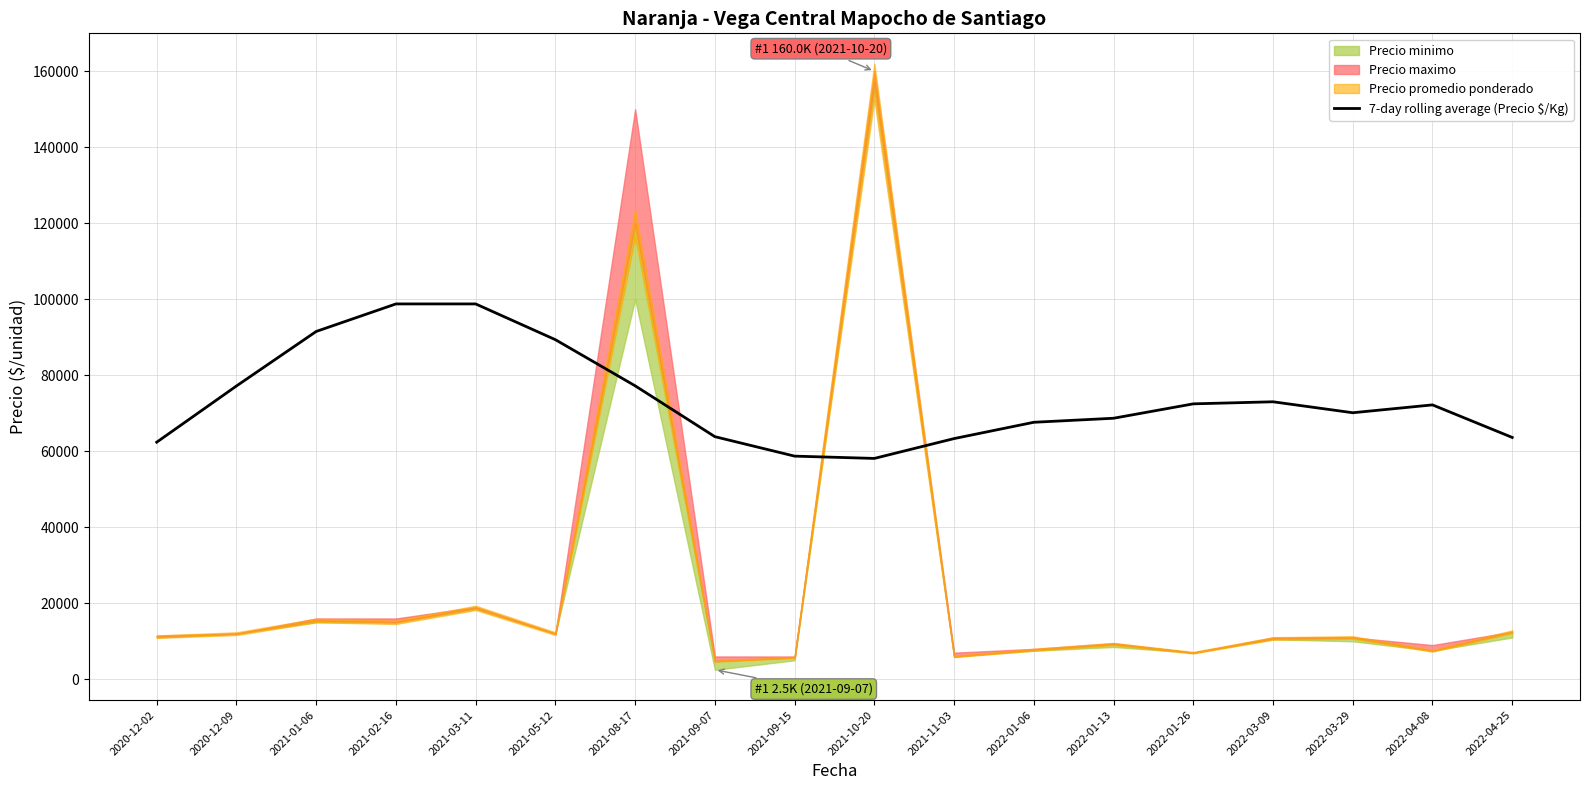

What is the minimum value for 7-day rolling average (Precio $/Kg)?

58112.7